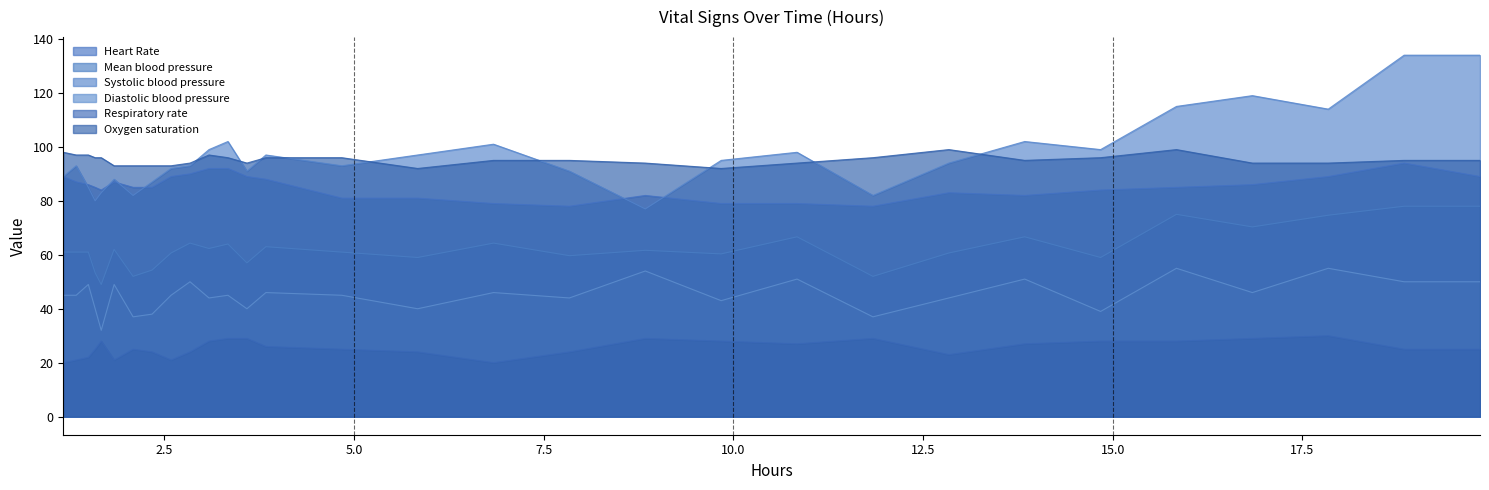

True or false: Respiratory rate and Heart Rate intersect in this chart.

False